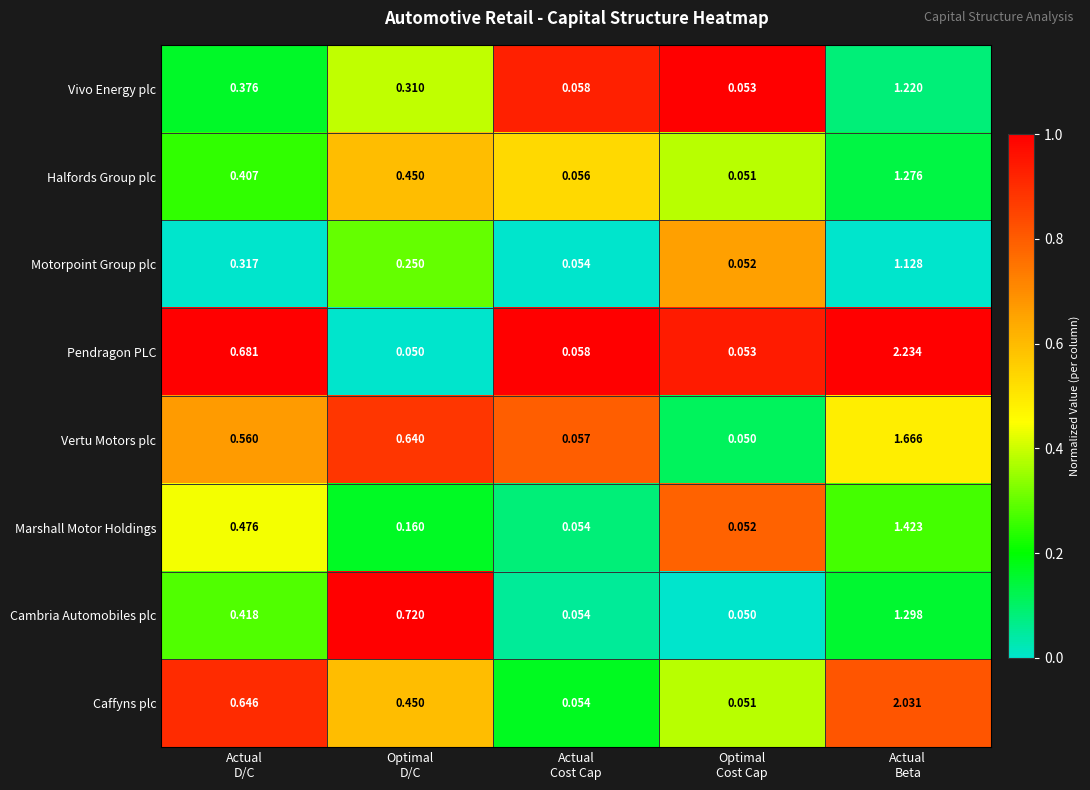

List the series in order of their peak value, lowest first.

Motorpoint Group plc, Vivo Energy plc, Halfords Group plc, Cambria Automobiles plc, Marshall Motor Holdings, Vertu Motors plc, Caffyns plc, Pendragon PLC